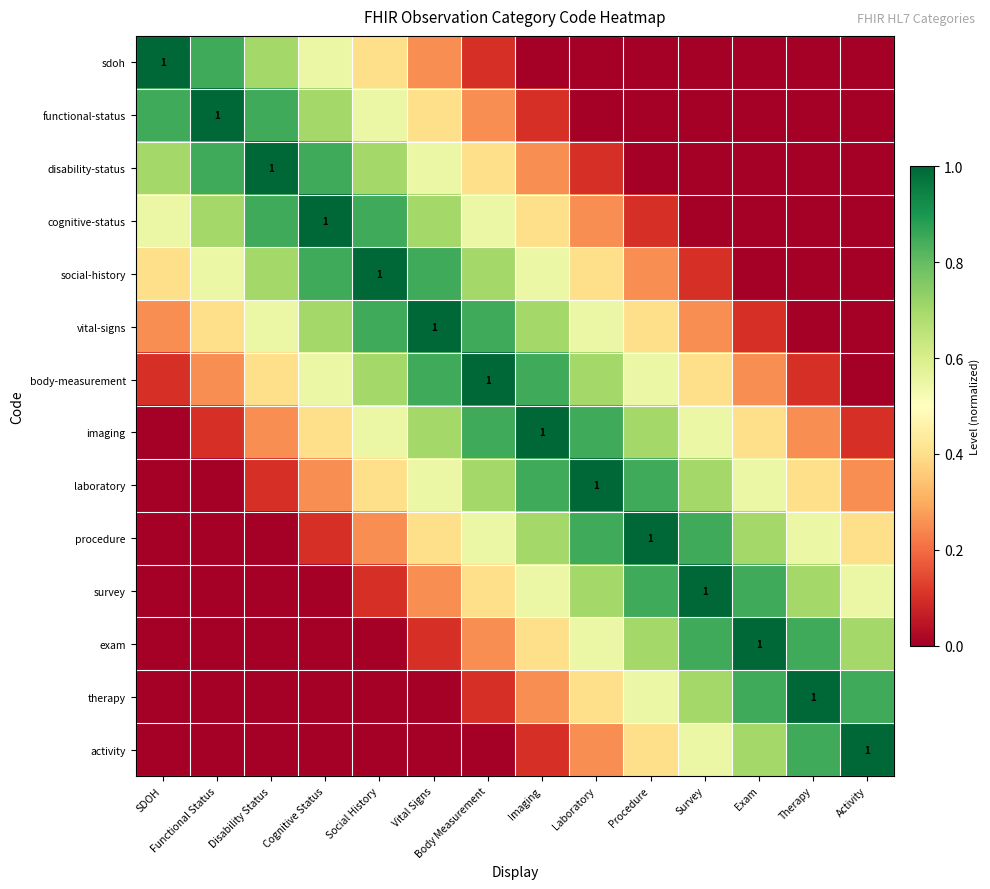

Which category has the highest value across all series?

SDOH